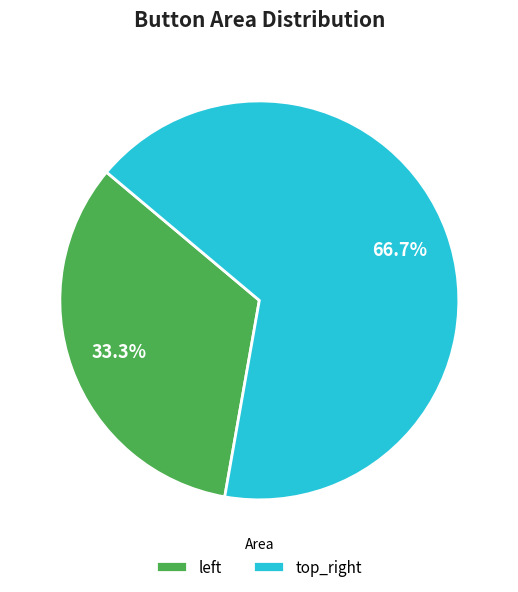

What is the smallest slice in the pie chart?

left